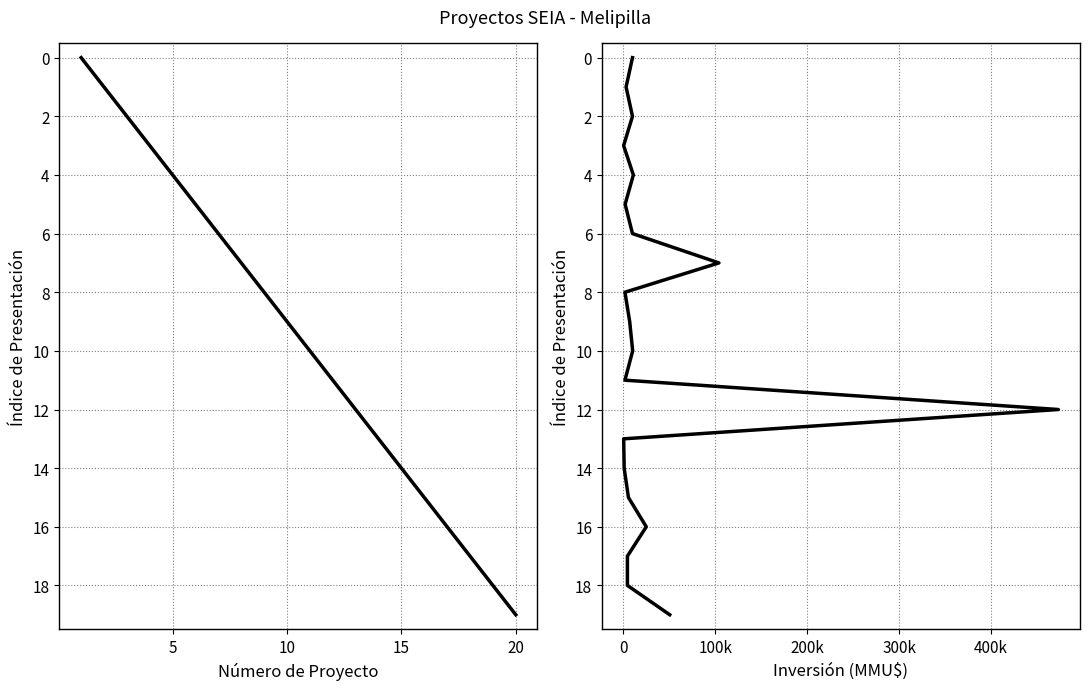

Is this an area chart (filled region under the line)?

No